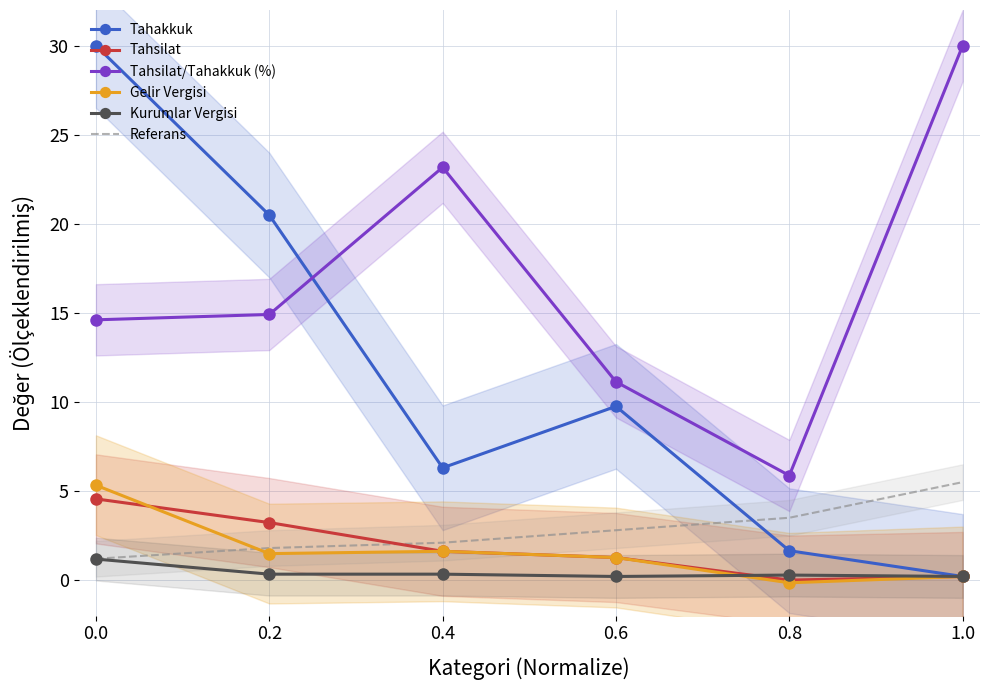

How many values in Gelir Vergisi are below zero?

1